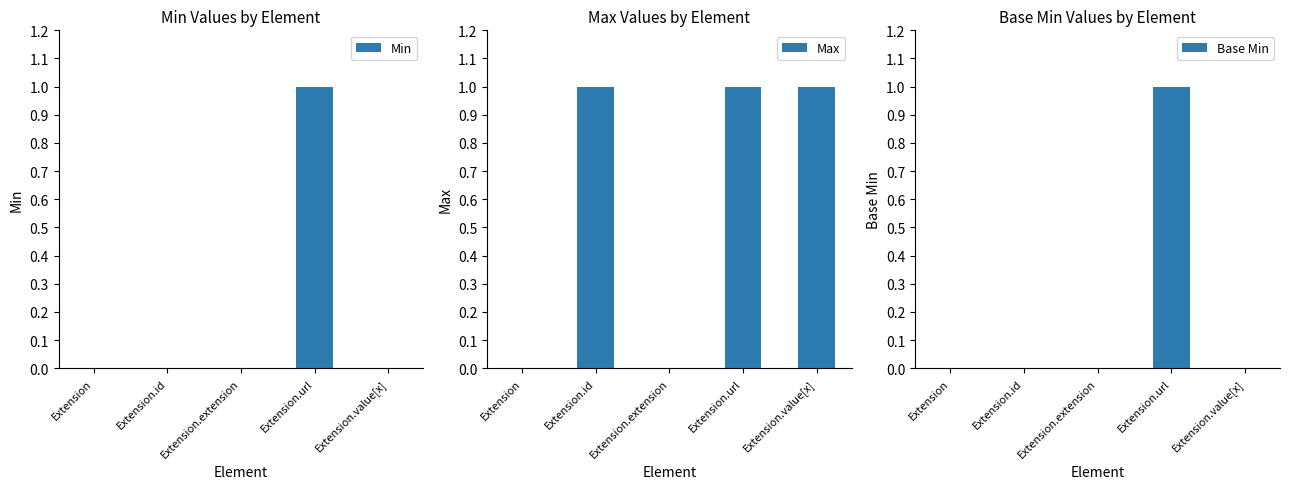

Which series has the largest total across all categories?

Max